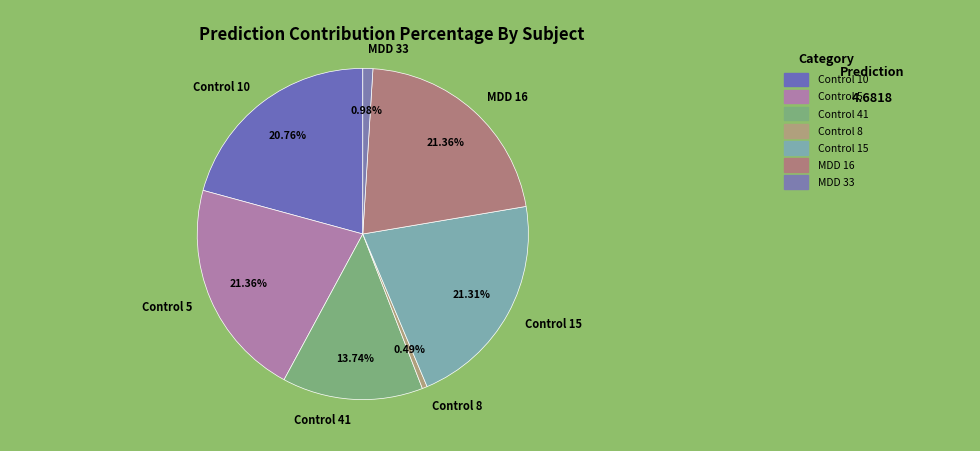

What is the total percentage of Control 41 and Control 5?

35.1%